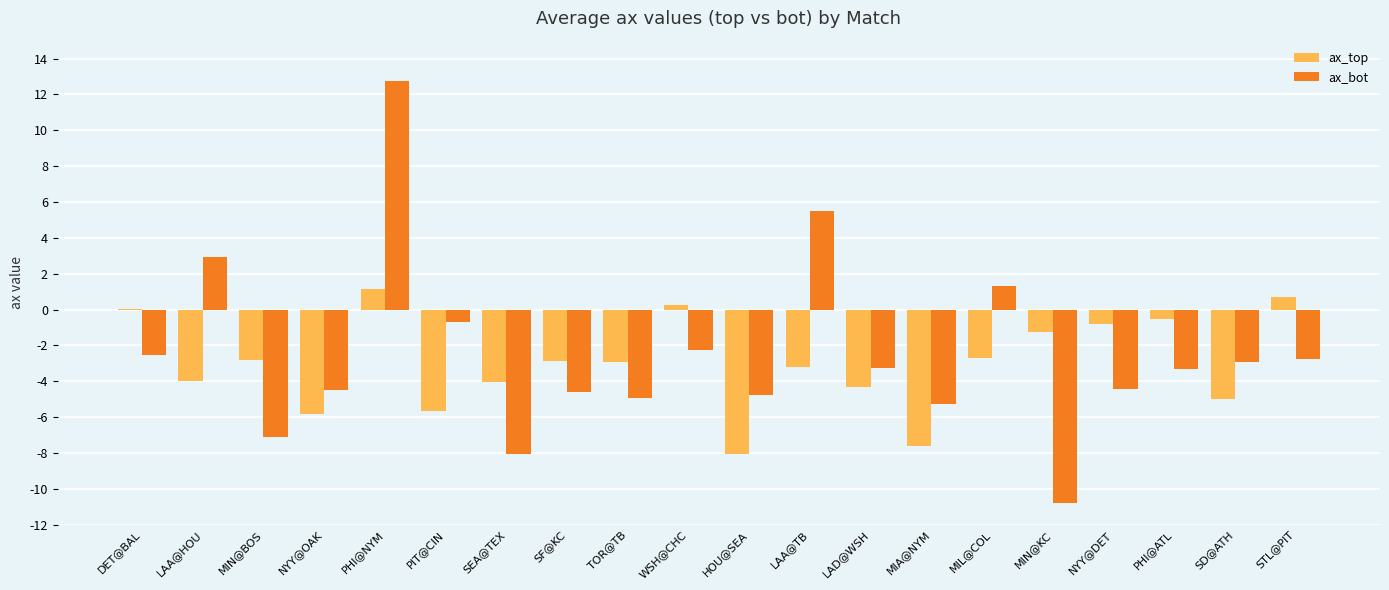

Between LAA@HOU and MIN@BOS, which series saw the biggest shift?

ax_bot